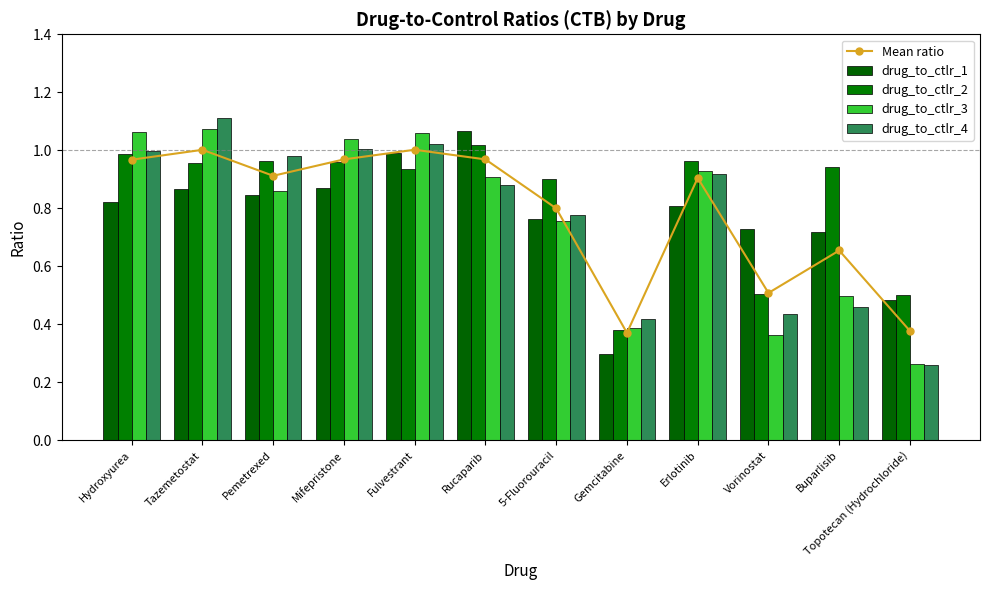

Which category has the highest value in the drug_to_ctlr_1 series?

Rucaparib